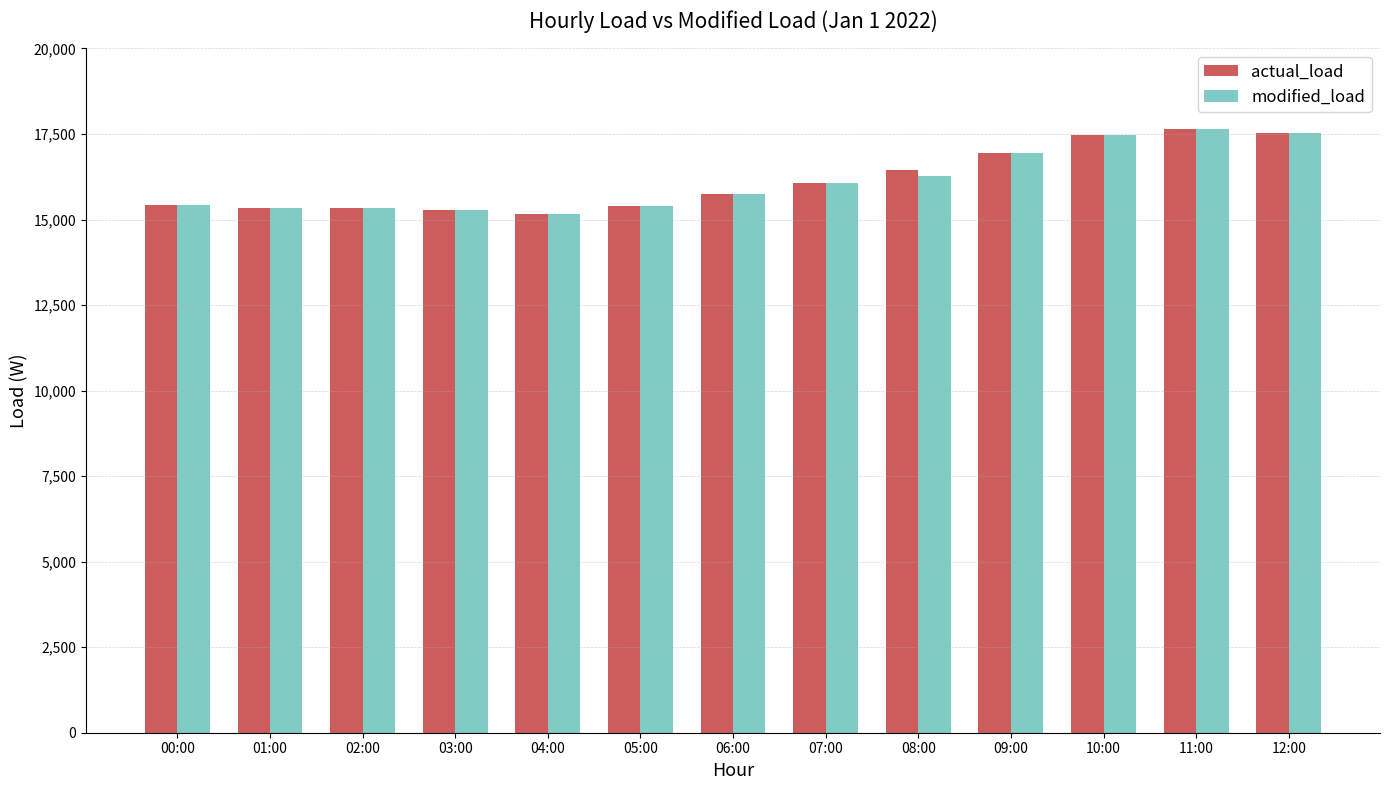

What is the average value of the actual_load series?

16134.6